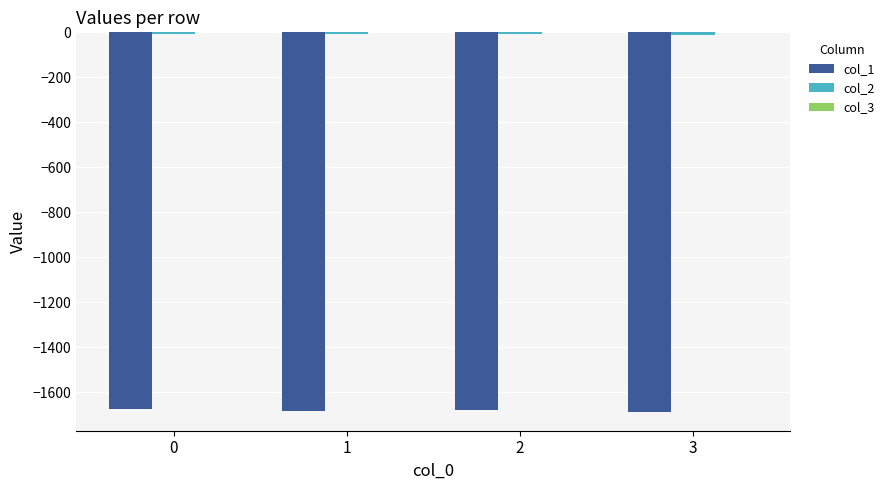

Are the bars horizontal?

No